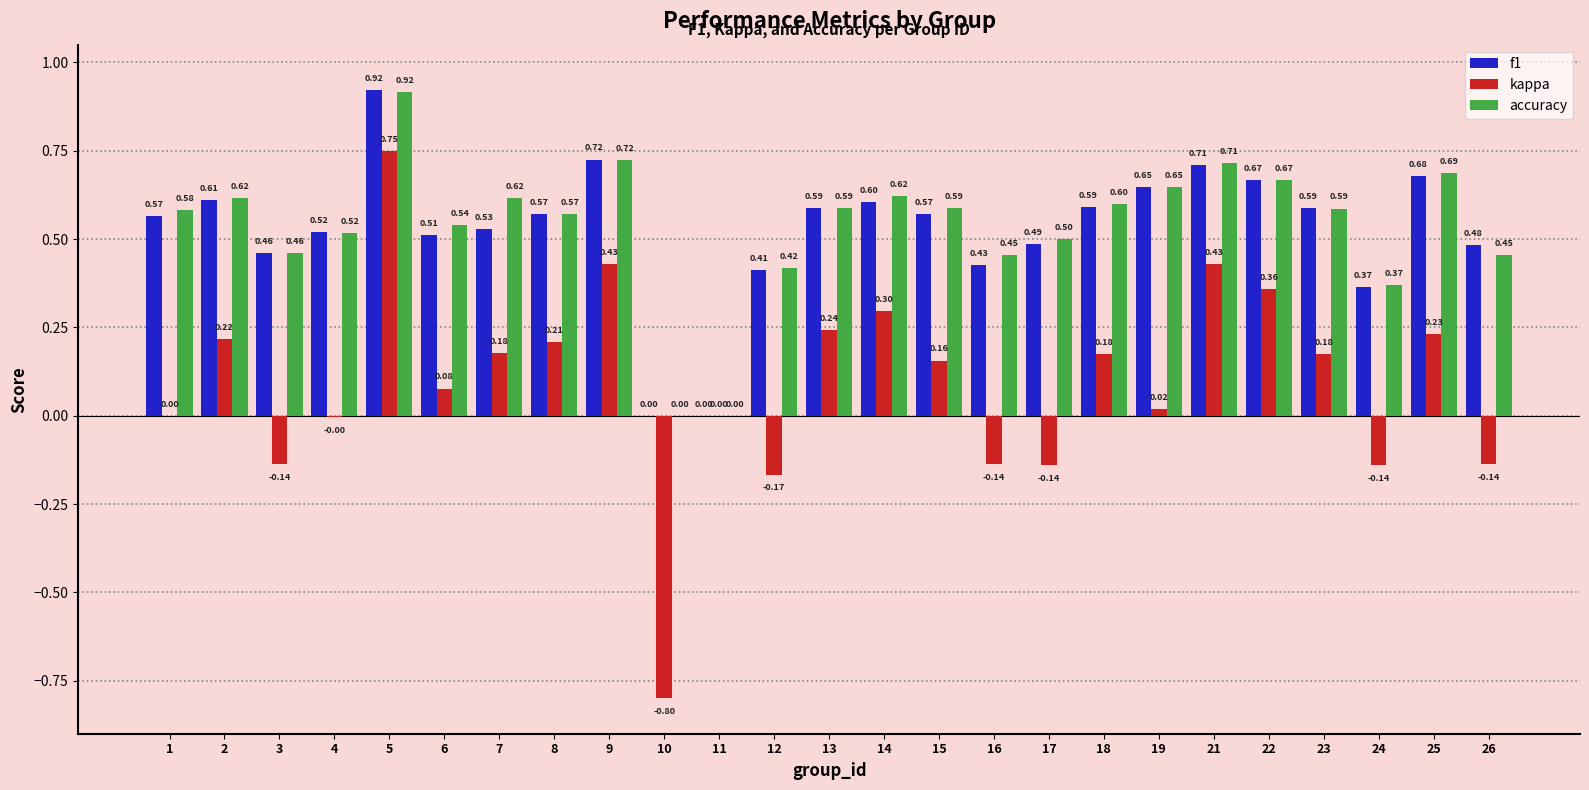

Between 22 and 25, which series saw the biggest shift?

kappa